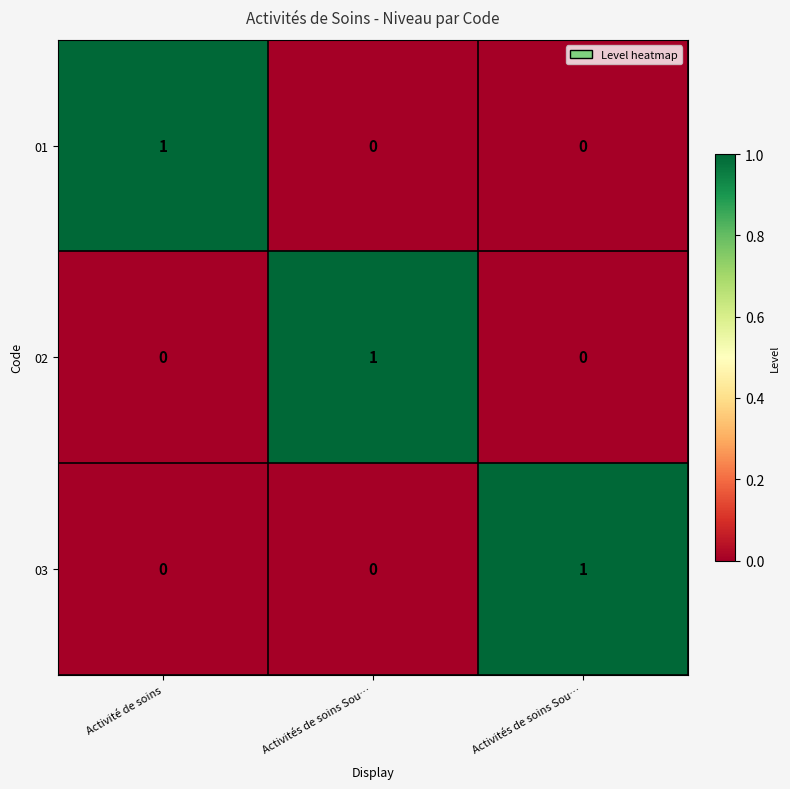

Rank the series by their maximum value, from lowest to highest.

01, 02, 03